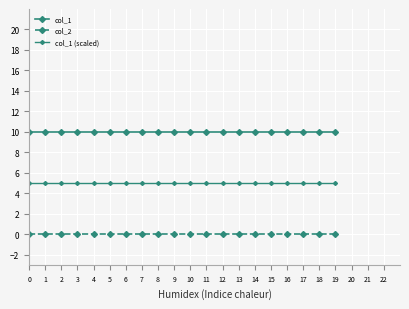

How many distinct data groups are displayed?

3